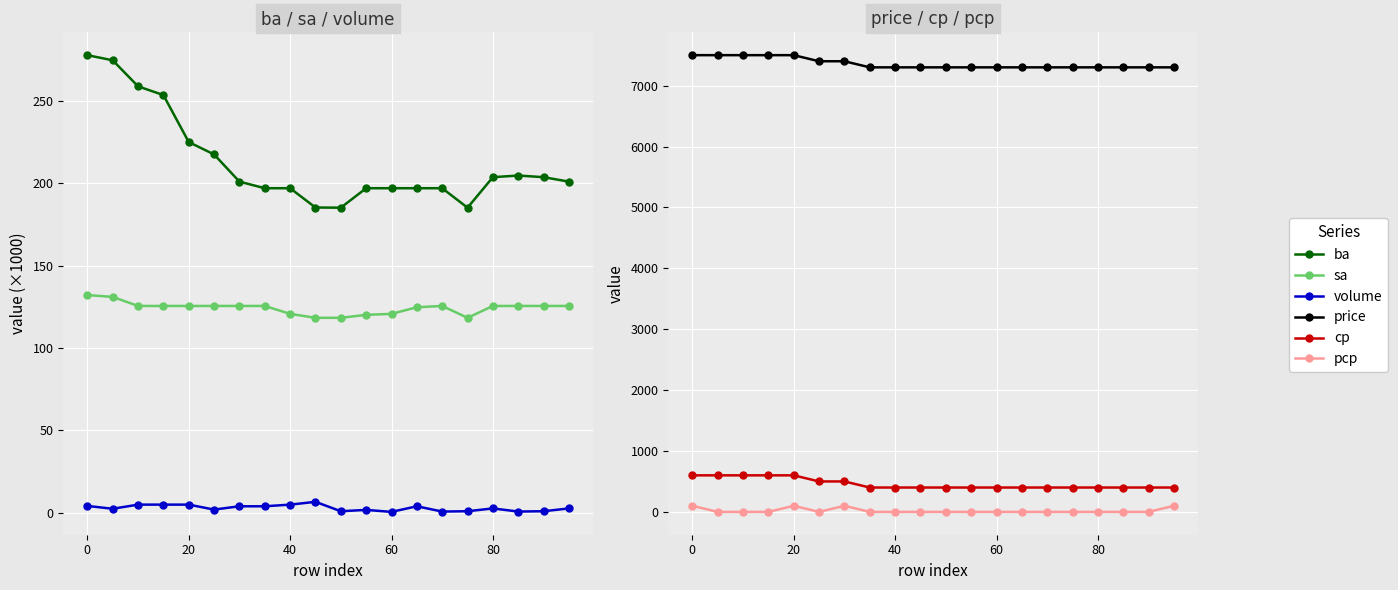

Reading left to right, what are all the values shown in this chart?

ba: 277.6	274.5	258.7	253.4	224.9	217.4	200.9	196.9	196.9	185.2	185.1	196.9	196.9	196.9	196.9	185.1	203.6	204.6	203.6	200.9
sa: 132.1	131.0	125.5	125.5	125.5	125.5	125.5	125.5	120.7	118.3	118.3	120.1	120.7	124.7	125.5	118.3	125.5	125.5	125.5	125.5
volume: 4.2	2.5	5.0	5.0	5.0	2.0	4.0	4.0	5.0	6.7	1.0	1.8	0.6	4.0	0.8	1.0	2.7	0.8	1.0	2.7
price: 7500.0	7500.0	7500.0	7500.0	7500.0	7400.0	7400.0	7300.0	7300.0	7300.0	7300.0	7300.0	7300.0	7300.0	7300.0	7300.0	7300.0	7300.0	7300.0	7300.0
cp: 600.0	600.0	600.0	600.0	600.0	500.0	500.0	400.0	400.0	400.0	400.0	400.0	400.0	400.0	400.0	400.0	400.0	400.0	400.0	400.0
pcp: 100.0	0.0	0.0	0.0	100.0	0.0	100.0	0.0	0.0	0.0	0.0	0.0	0.0	0.0	0.0	0.0	0.0	0.0	0.0	100.0